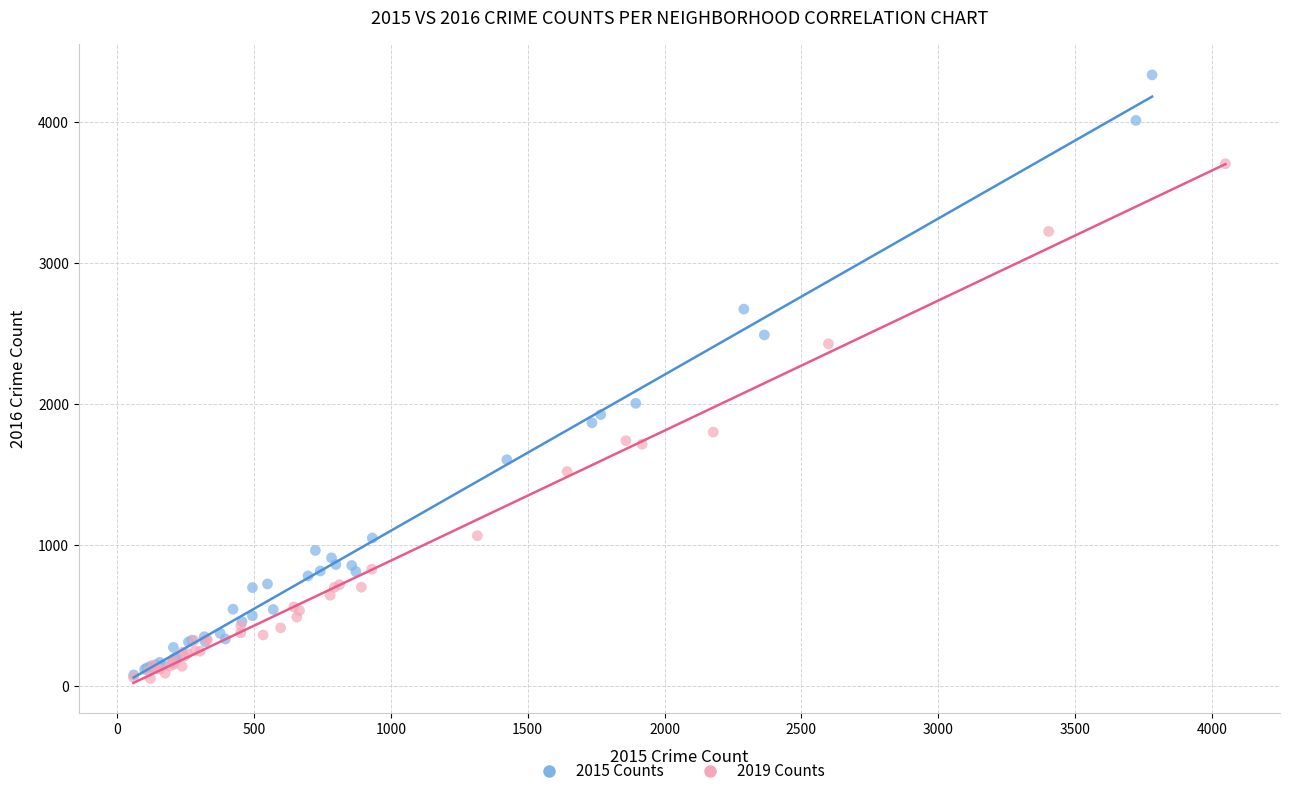

What are all the series names shown in the legend?

2015 Counts, 2019 Counts